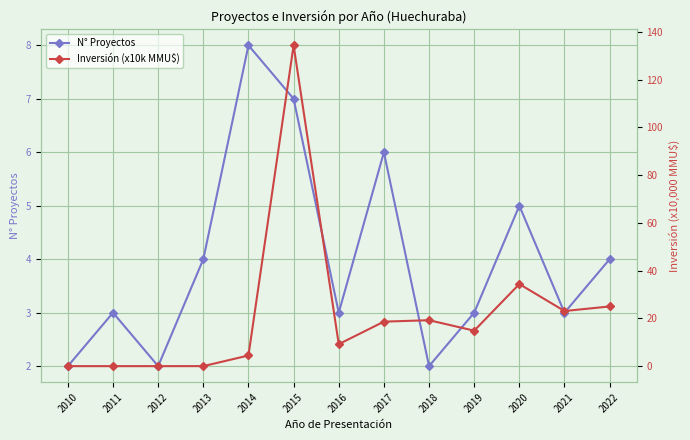

How many intersections are there between Inversión (x10k MMU$) and N° Proyectos?

1